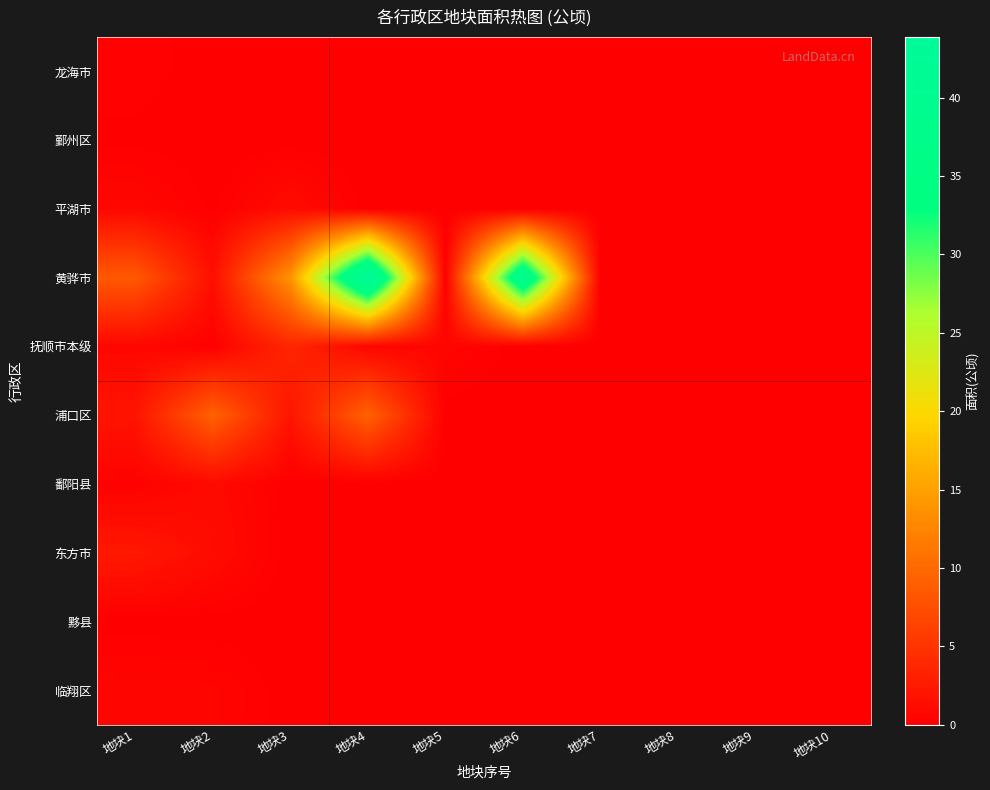

Rank the categories by 东方市 value from highest to lowest.

地块1, 地块2, 地块3, 地块4, 地块5, 地块6, 地块7, 地块8, 地块9, 地块10